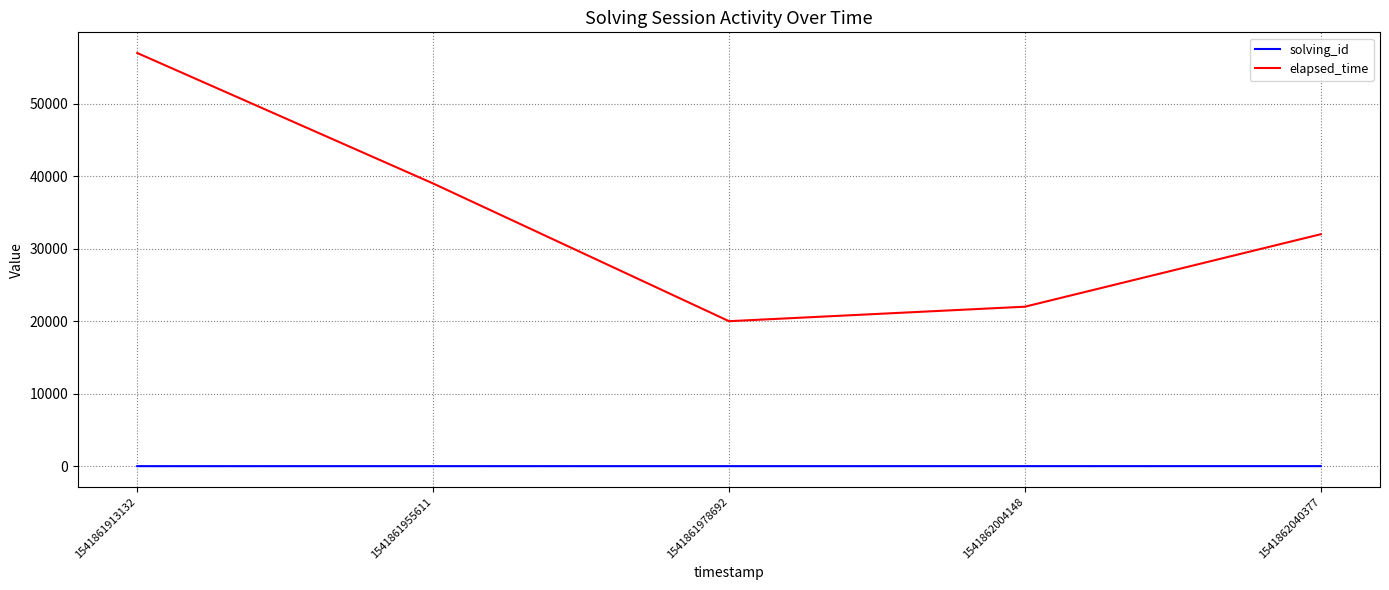

What is the smallest value displayed?

1